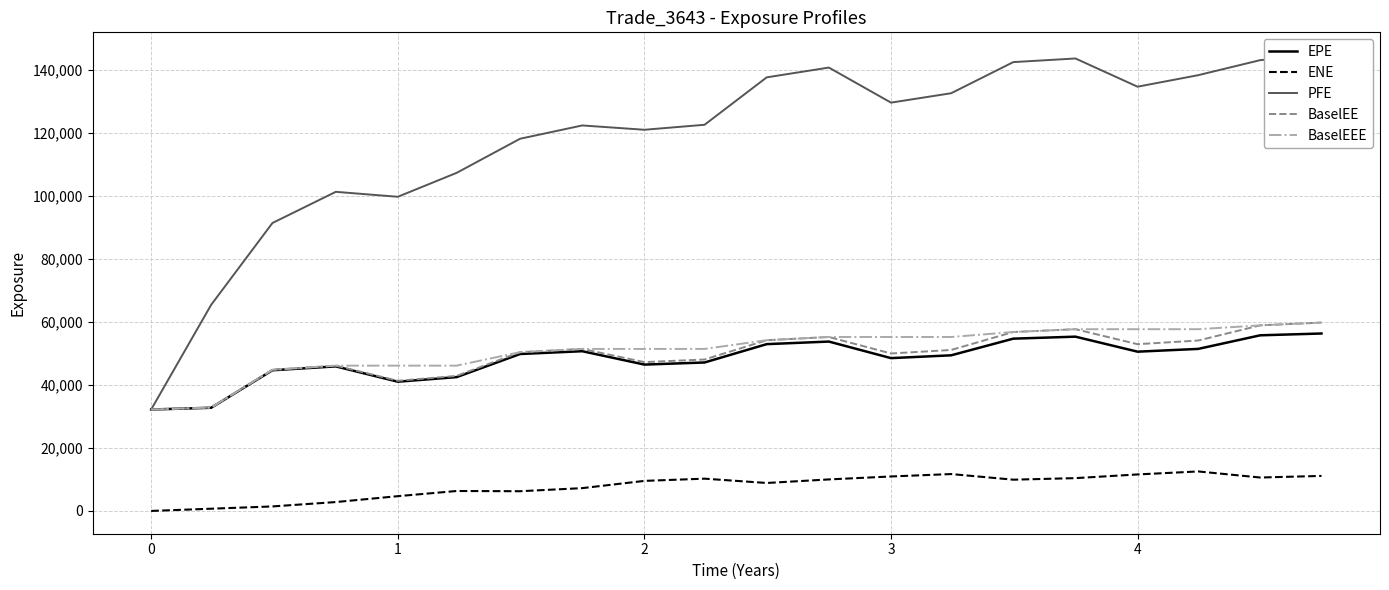

The value of EPE at 0 is 32177.8. True or false?

True